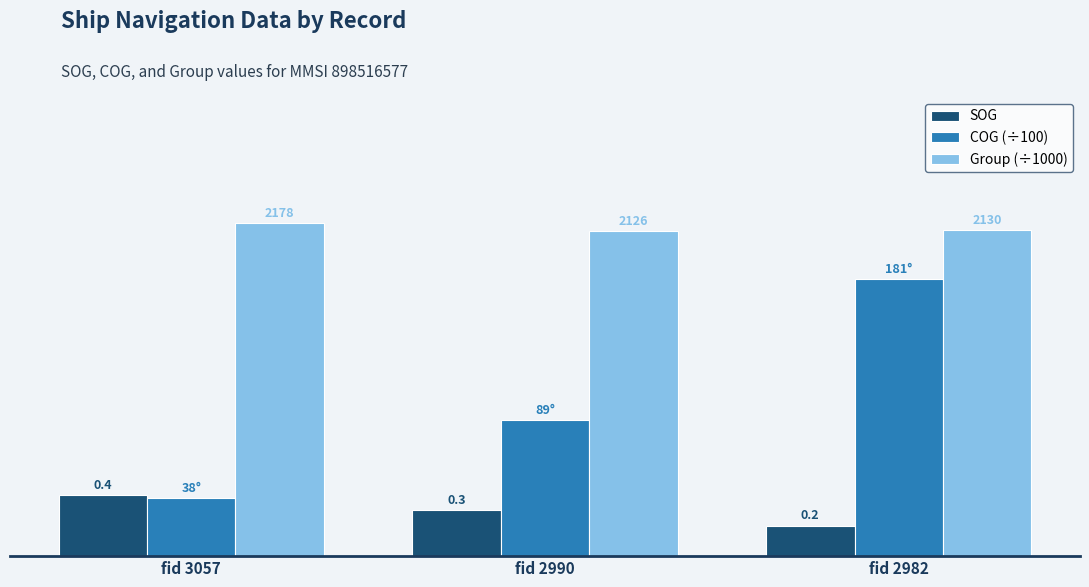

At which category does the chart reach its peak across all series?

fid 3057